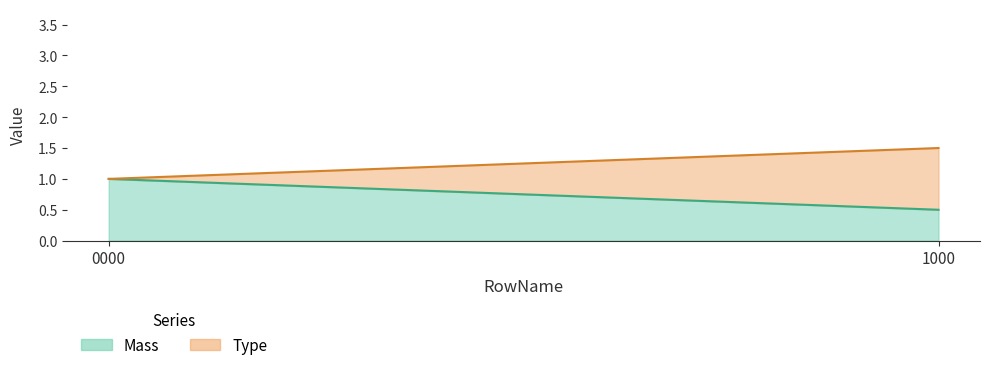

Read the Mass value at 0000.

1.0